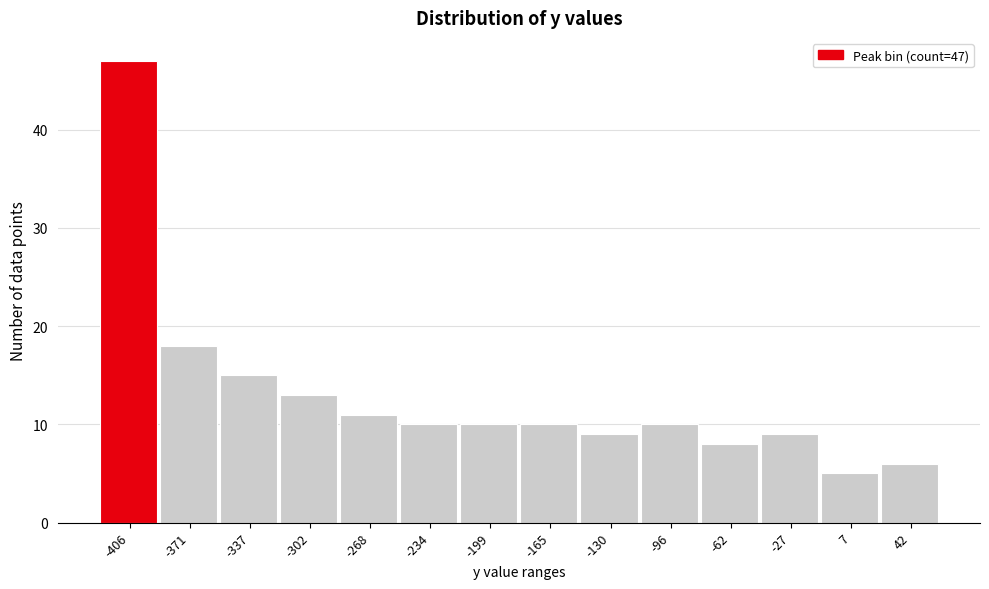

Reading right to left, what are all the values shown in this chart?

42=6	7=5	-27=9	-62=8	-96=10	-130=9	-165=10	-199=10	-234=10	-268=11	-302=13	-337=15	-371=18	-406=47